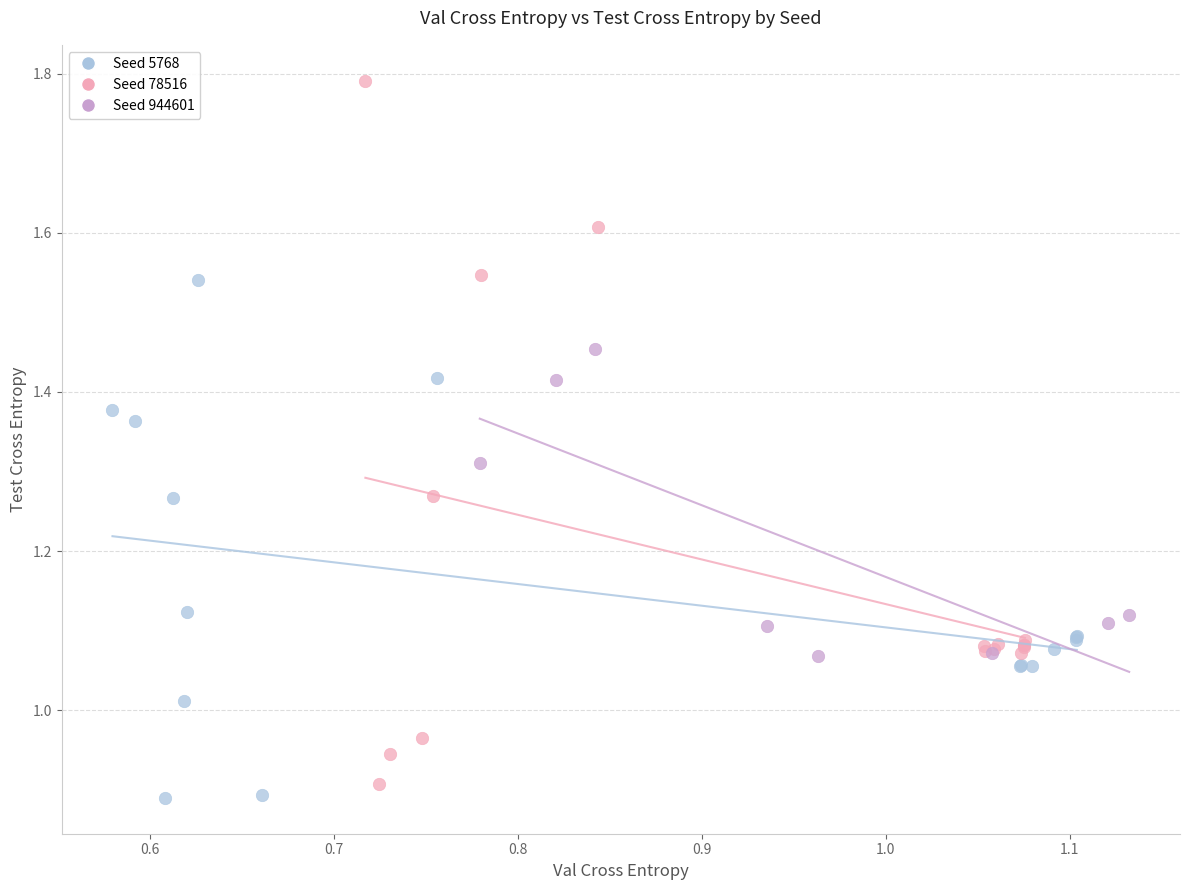

Which series contains the highest Y value?

Seed 78516